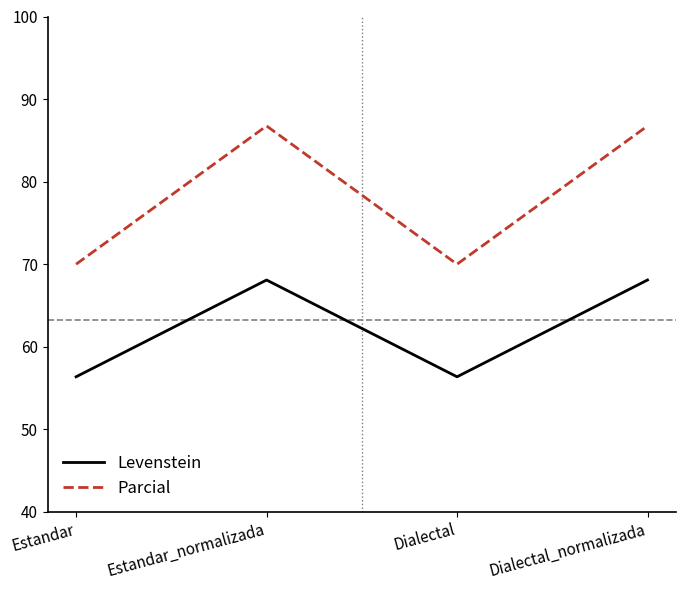

Is the value of Parcial at Estandar greater than the value of Levenstein at Estandar?

Yes